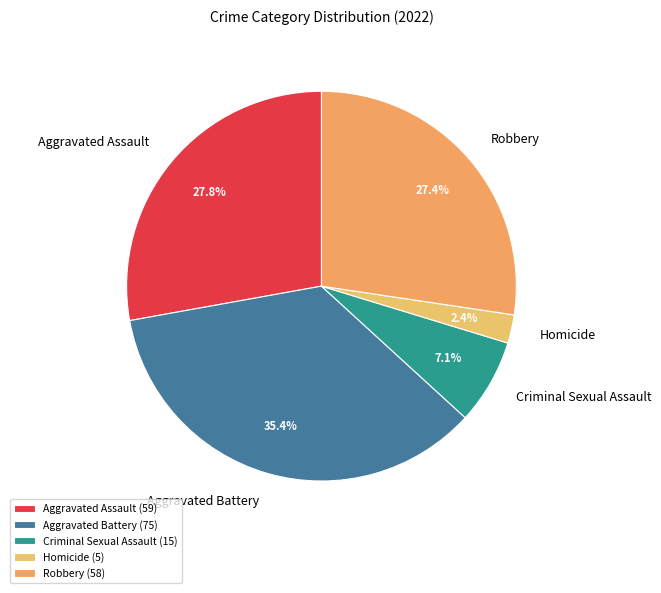

Between Robbery and Homicide, which is larger?

Robbery